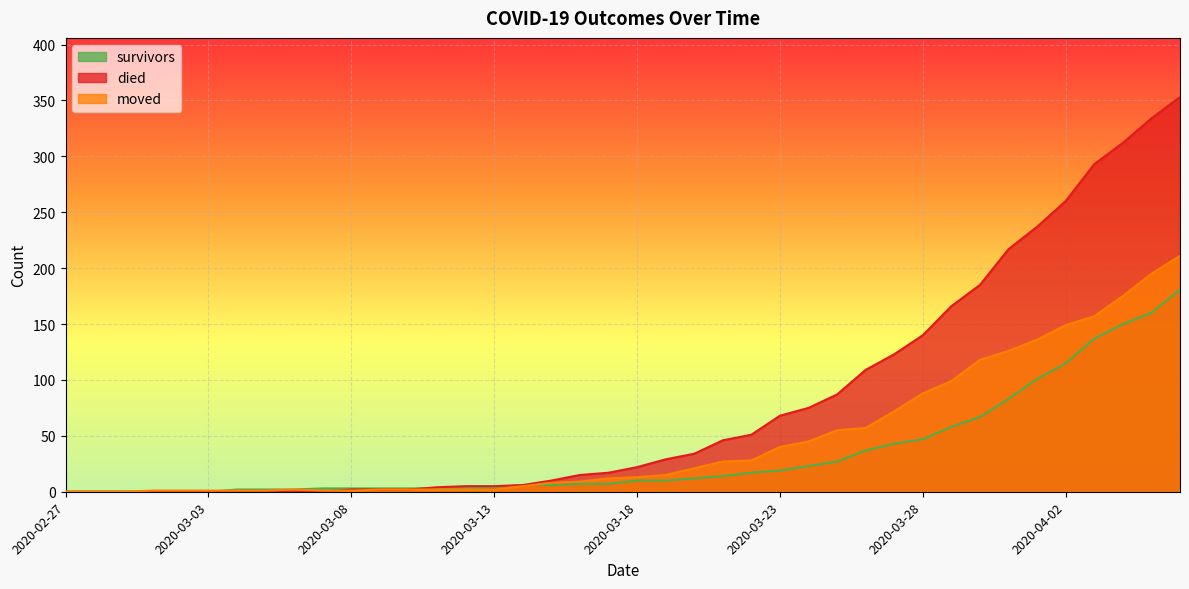

Where do moved and survivors first cross each other?

2020-03-03 and 2020-03-04